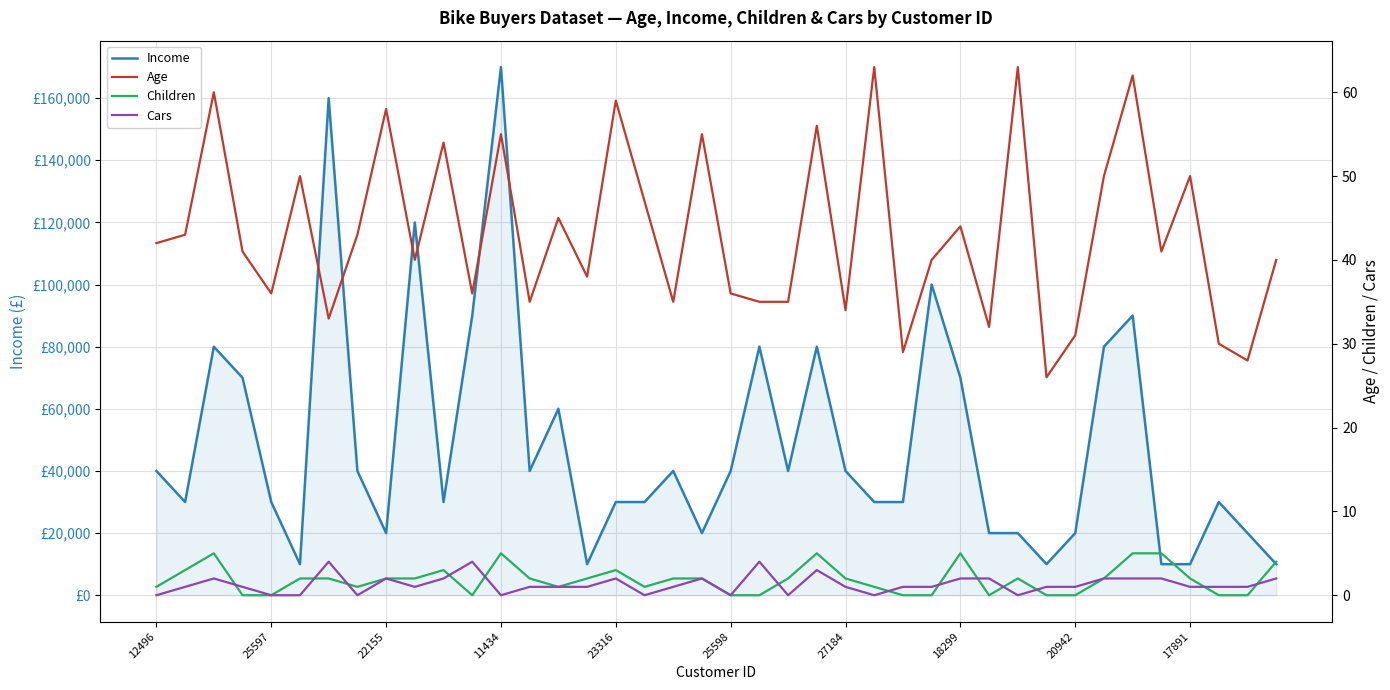

List the labels in order of Age value, largest first.

25, 30, 34, 22155, 16, 20942, 23, 12, 19, 10, 25598, 33, 36, 17, 14, 28, 25597, 18299, 12496, 11434, 35, 17891, 27, 39, 15, 23316, 11, 20, 13, 18, 21, 22, 24, 27184, 29, 32, 37, 26, 38, 31